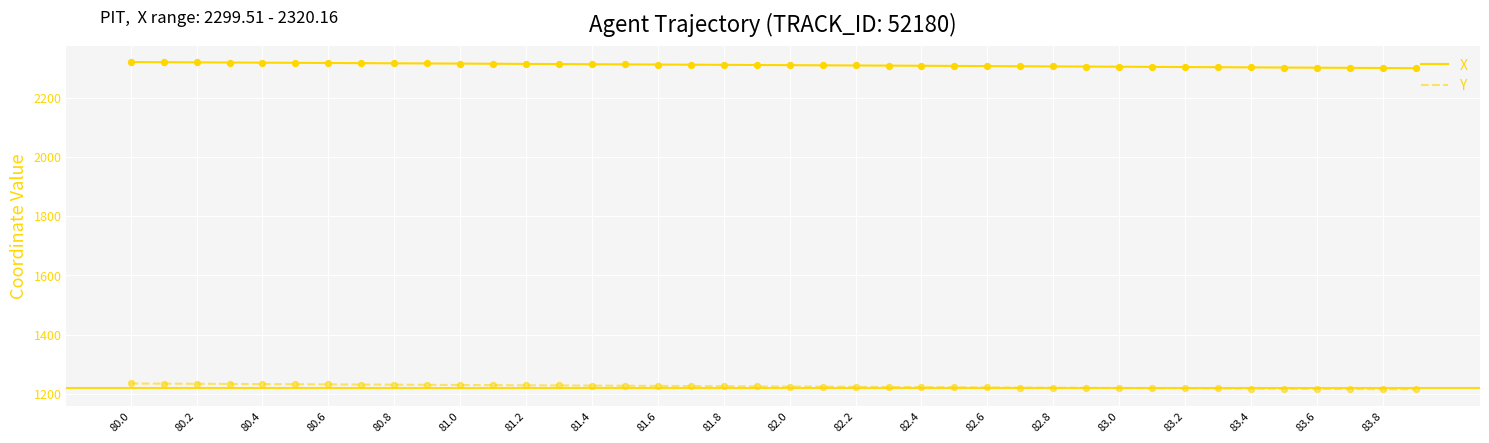

Rank the series by their maximum value, from highest to lowest.

X, Y